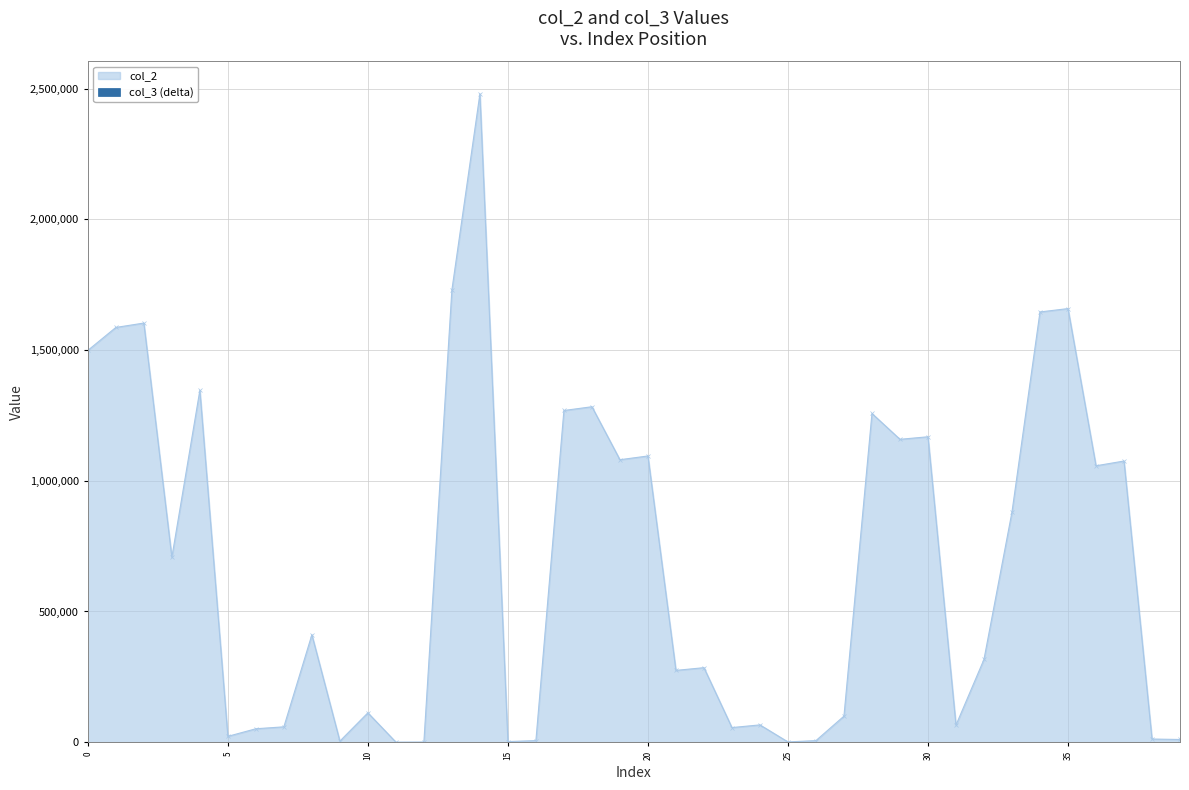

What is the average value?

686129